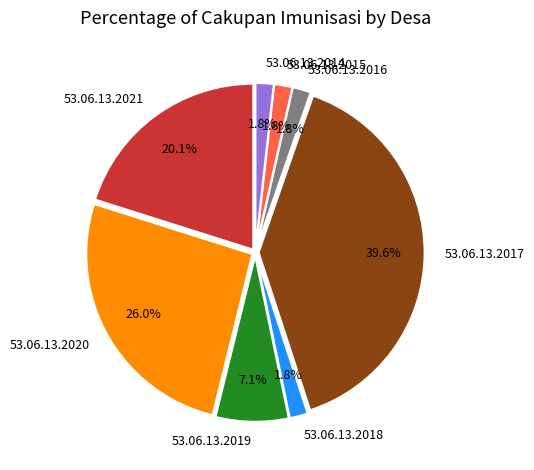

To the nearest percent, what is the average slice percentage?

12%